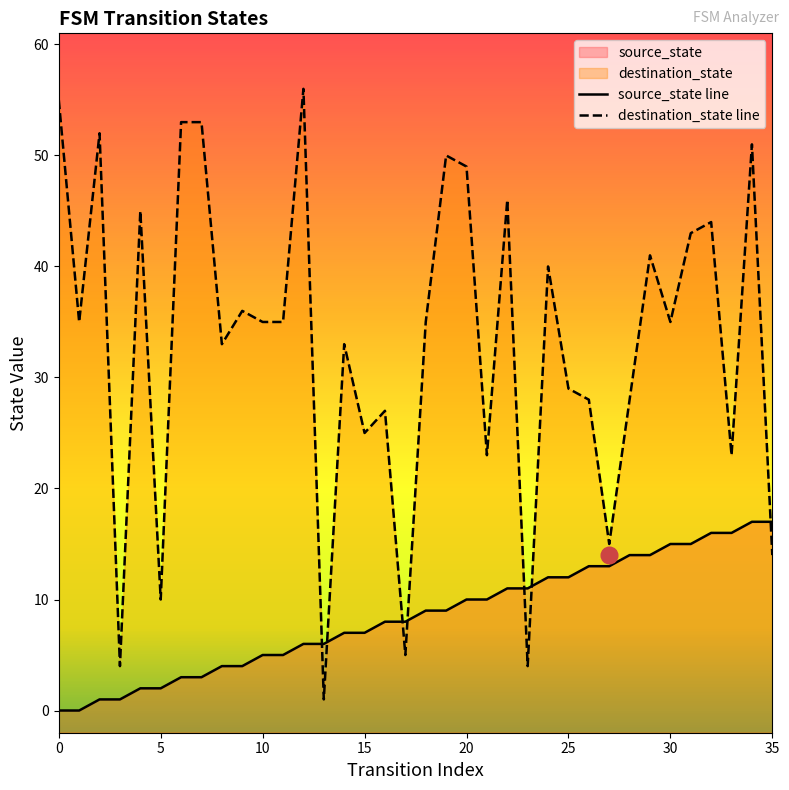

Is it true that destination_state equals 4 at 3?

True